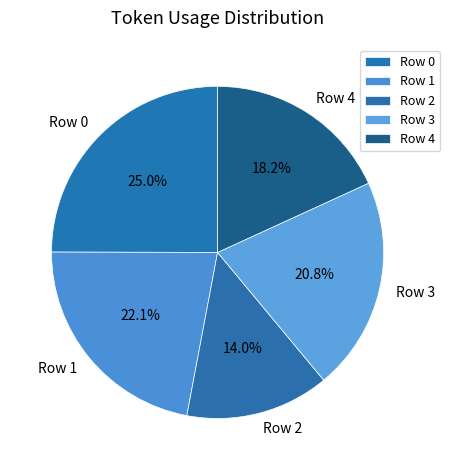

Rank the categories by value from lowest to highest.

Row 2, Row 4, Row 3, Row 1, Row 0